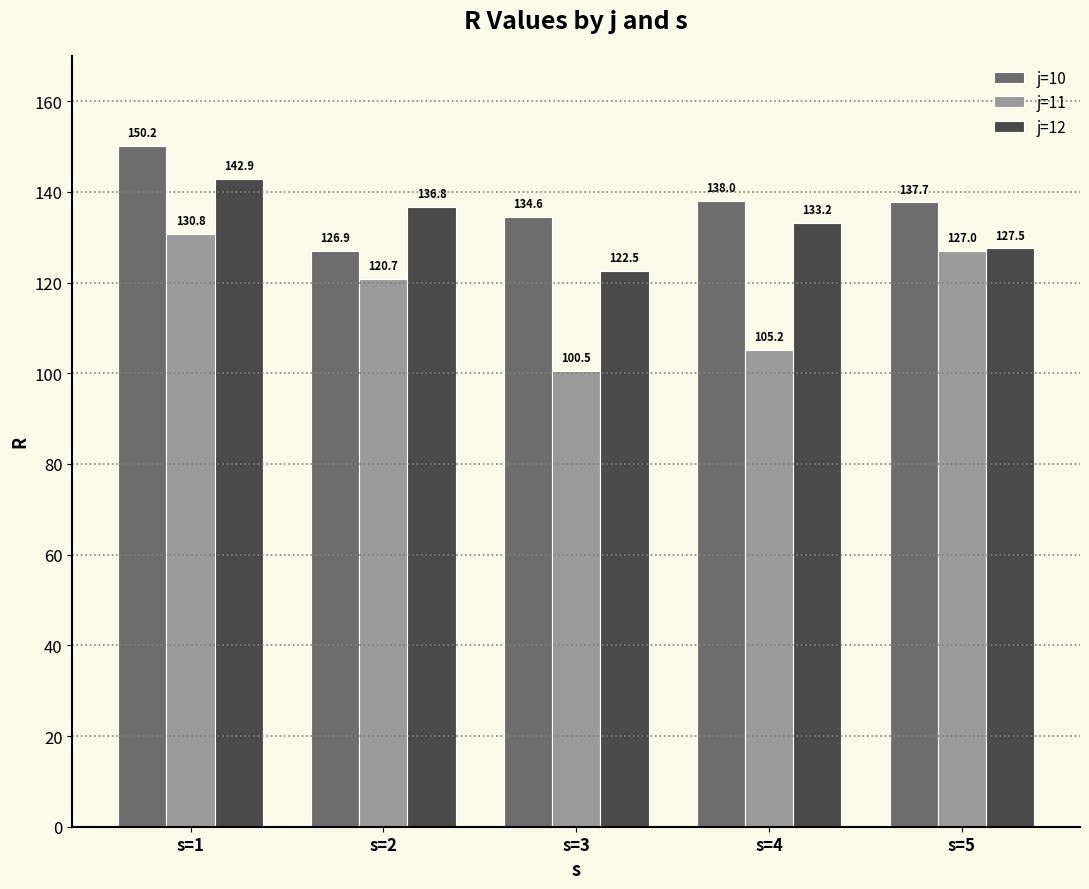

Rank the series at s=3 from lowest to highest value.

j=11, j=12, j=10